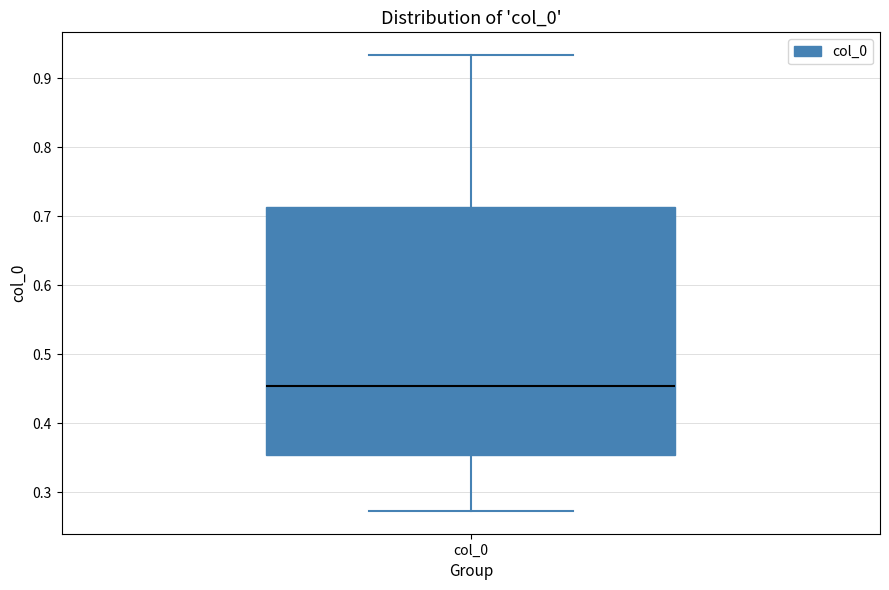

Read this box plot against the y-axis: the position of the median line, the range covered by the box, and the ends of both whiskers. The values are not printed on the chart, so give them approximately, as read against the axis.

median 0.45, box 0.35 to 0.71, whiskers 0.27 to 0.93